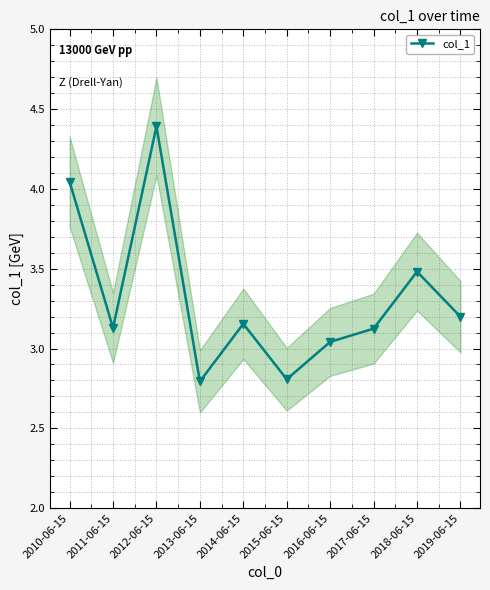

How many distinct data groups are displayed?

1